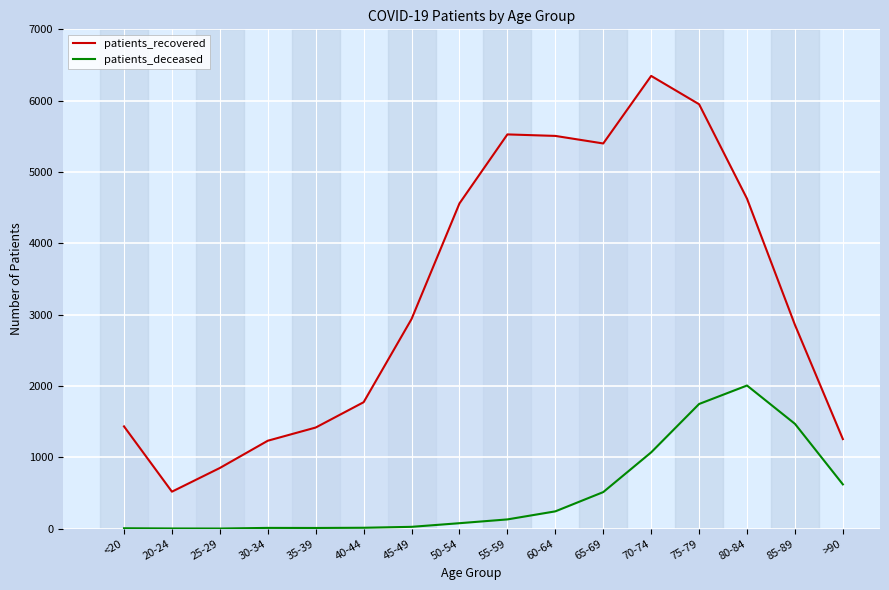

What is the average value of the patients_deceased series?

497